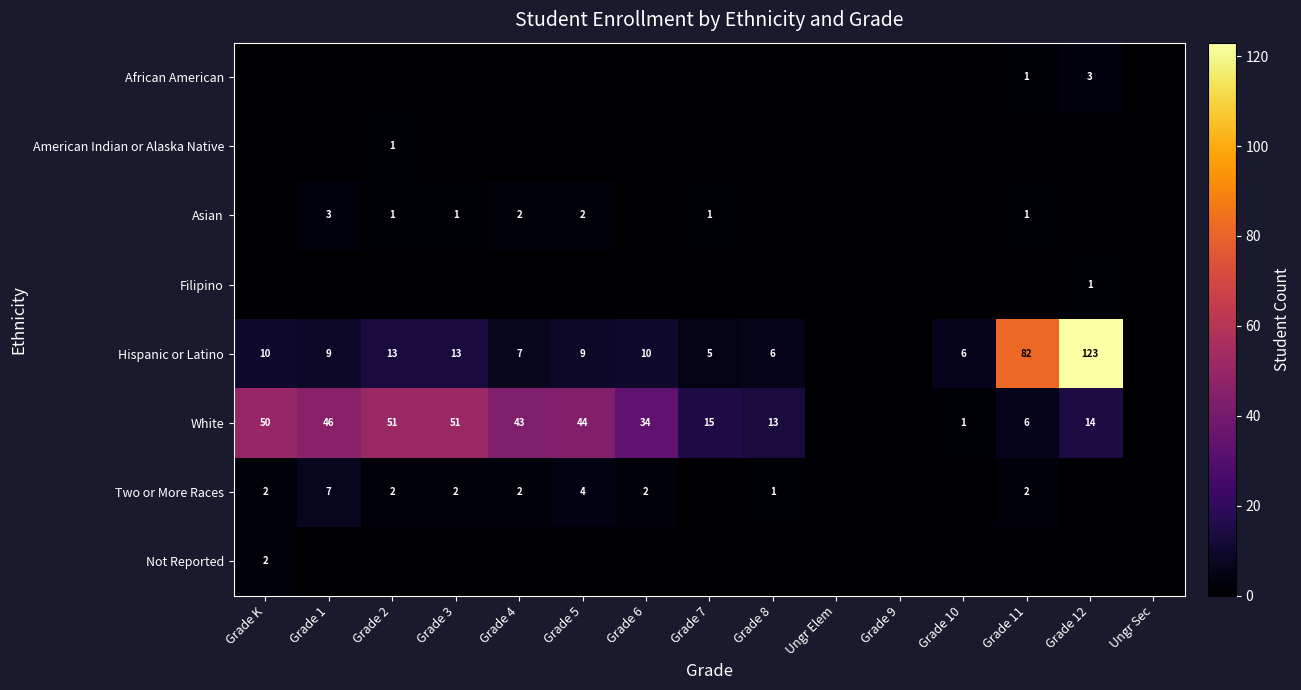

At which category is the sum across all series the highest?

Grade 12